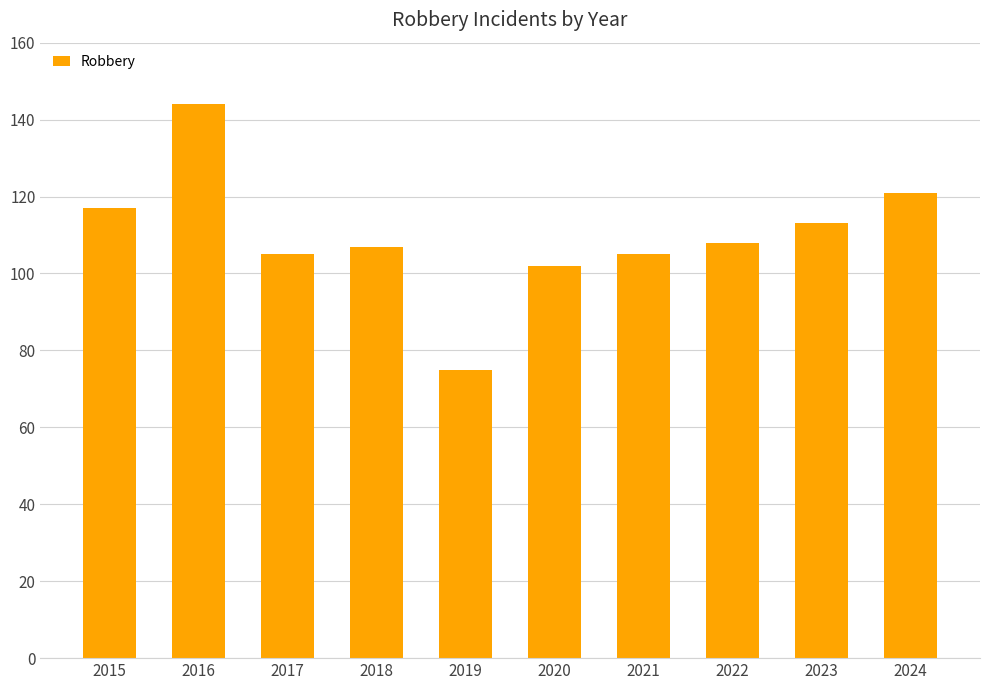

What is the change in value from 2015 to 2023?

-4